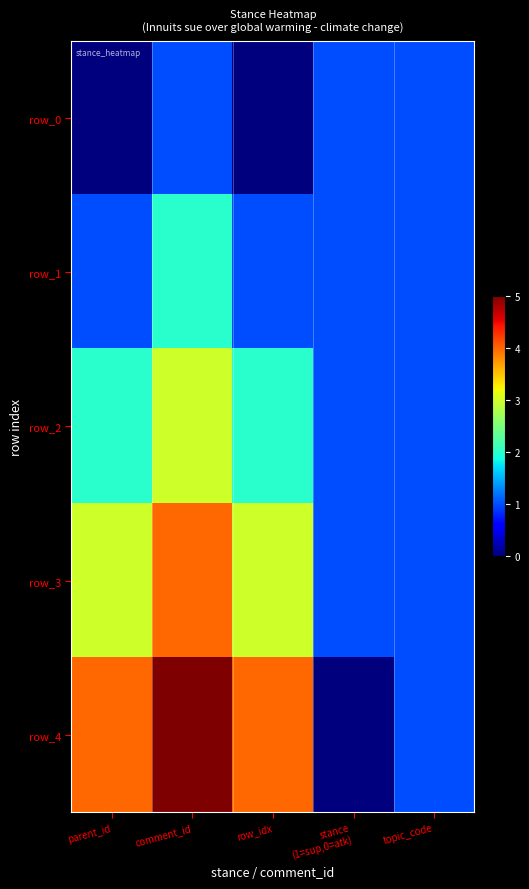

True or false: row_3 has a value of 2 at stance
(1=sup,0=atk).

False